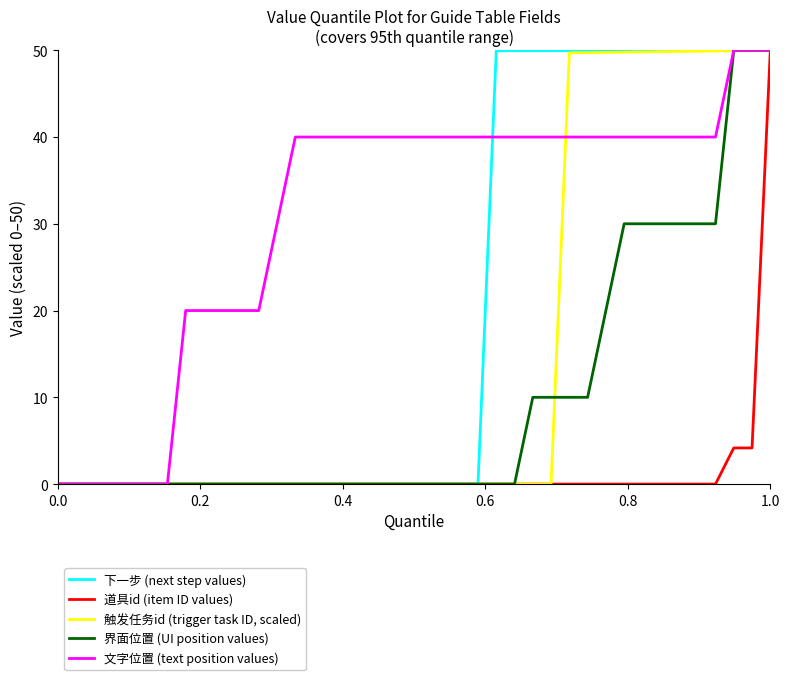

What is the highest value of the 界面位置 (UI position values) series?

50.0